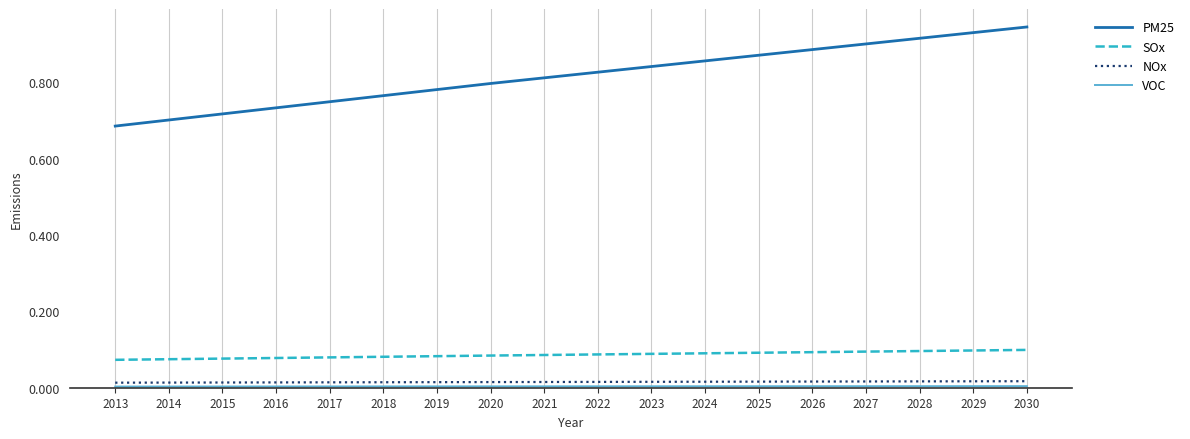

True or false: PM25 and NOx intersect in this chart.

False